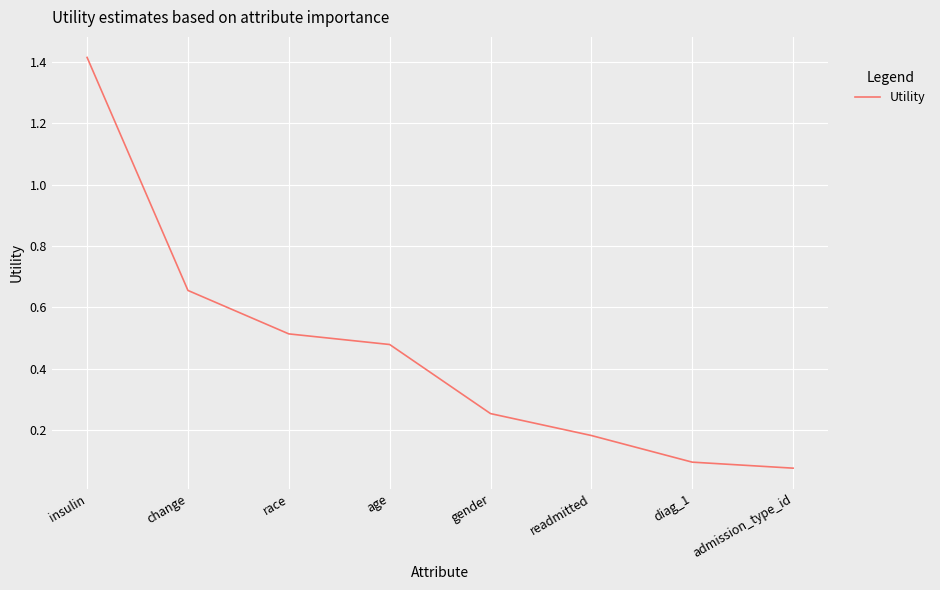

What is the difference between the values at insulin and age?

0.9